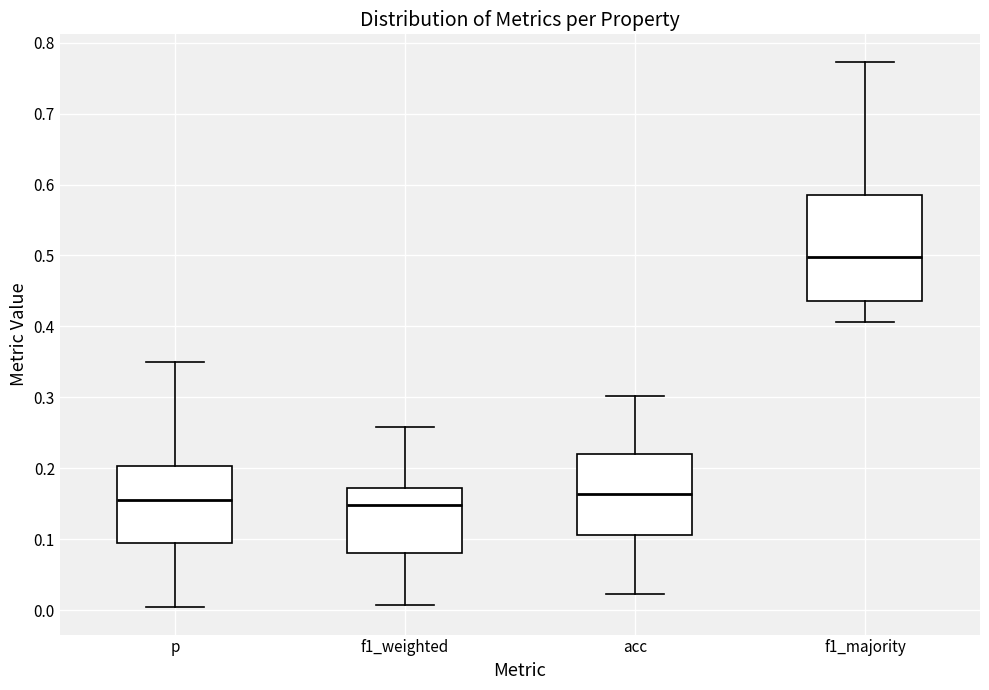

Which box's median line is the highest?

f1_majority